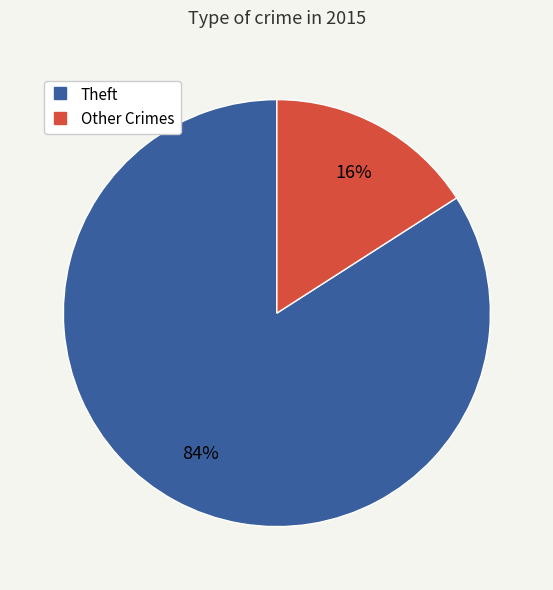

Does any single category account for the majority?

Yes